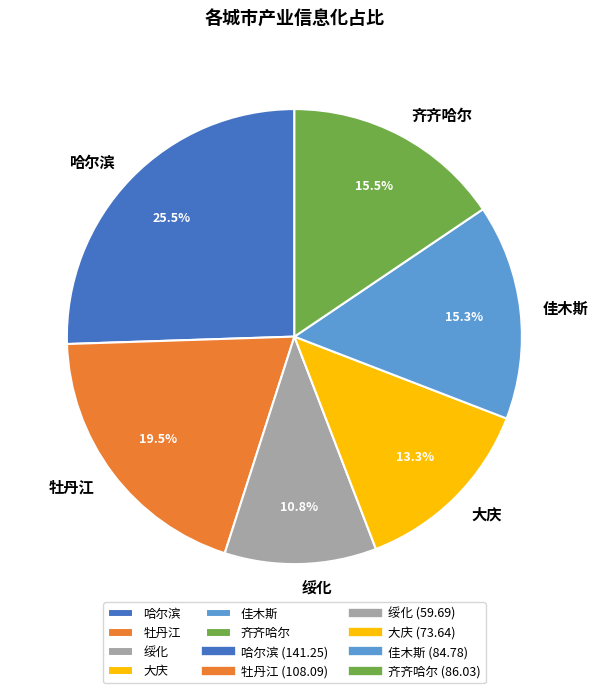

Which slice is the largest?

哈尔滨